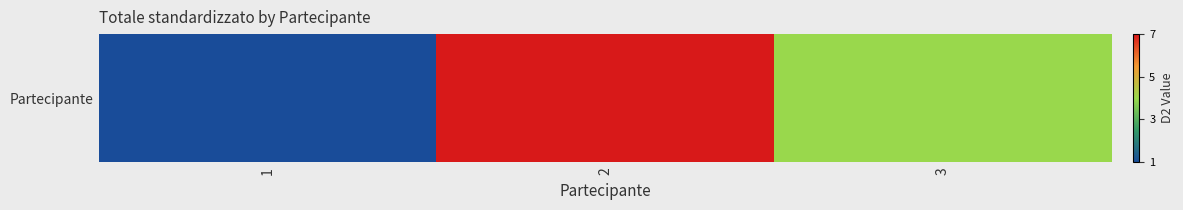

Approximately how many times larger is the value at 2 compared to 1?

7.0